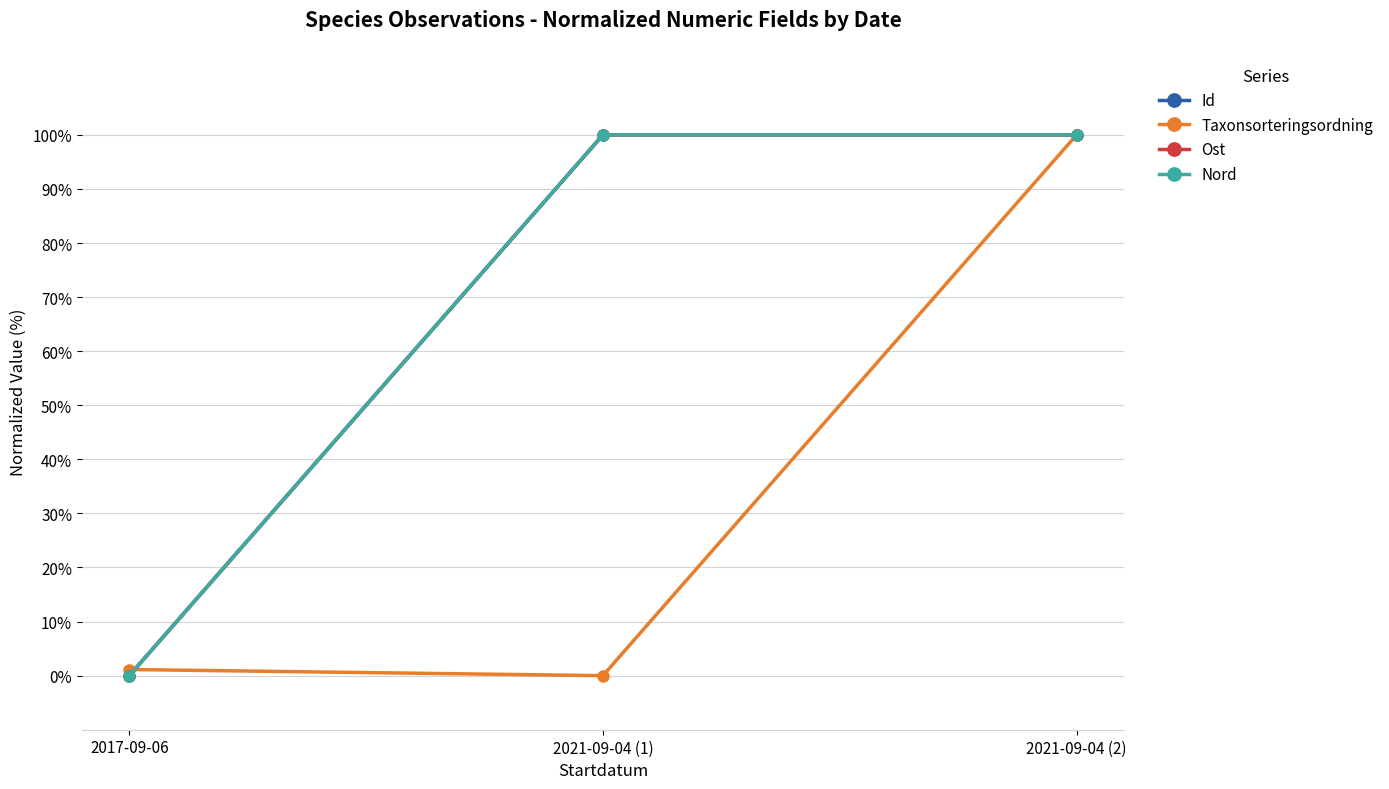

Is this an area chart (filled region under the line)?

No